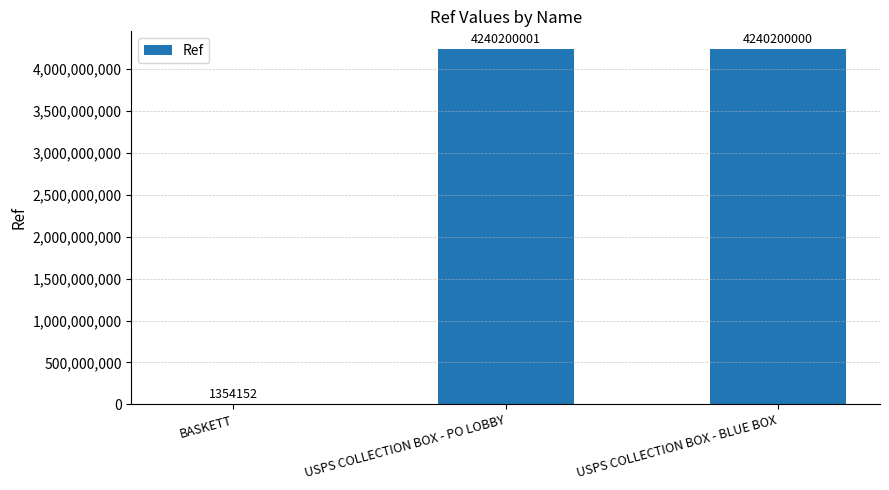

What is the sum of all values?

8481754153